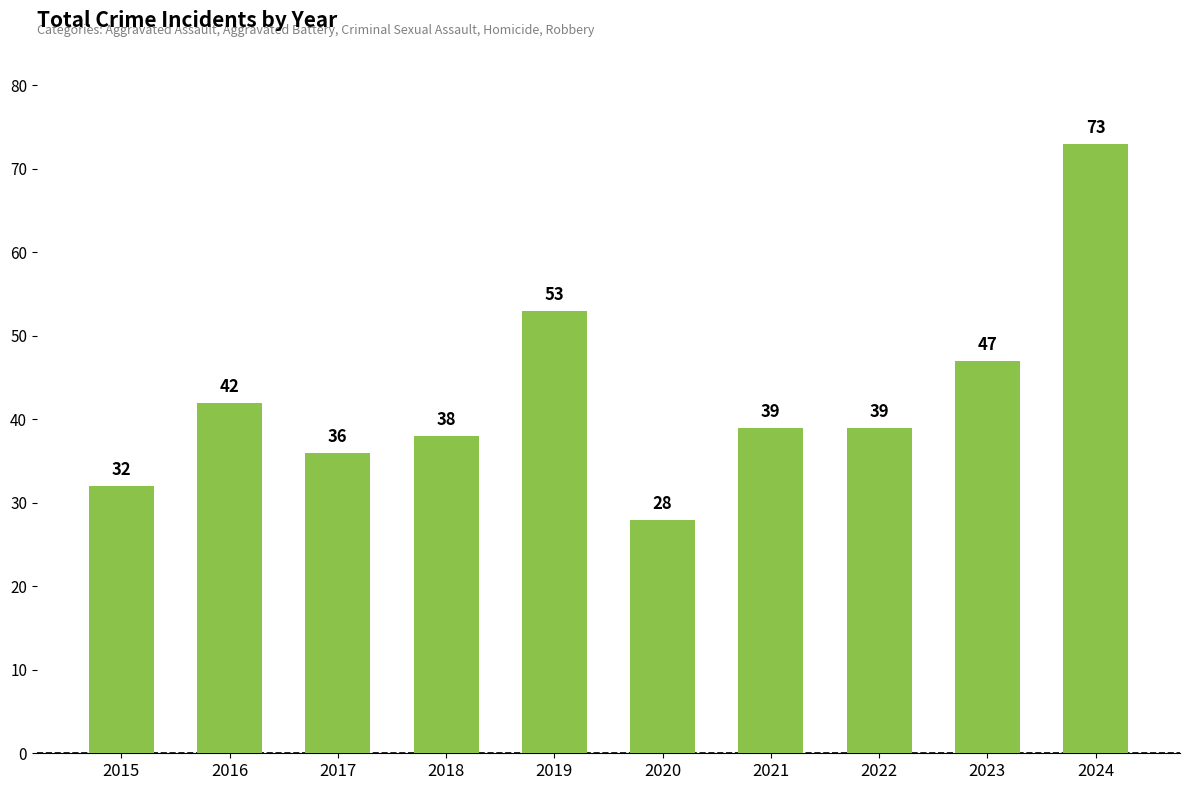

What is the sum of all values?

427